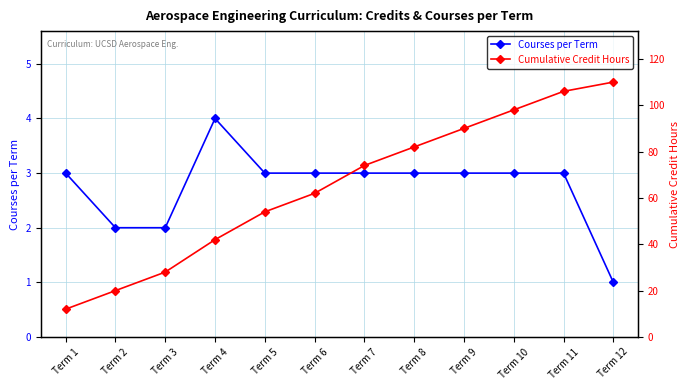

List the series in order of their overall mean, lowest first.

Courses per Term, Cumulative Credit Hours